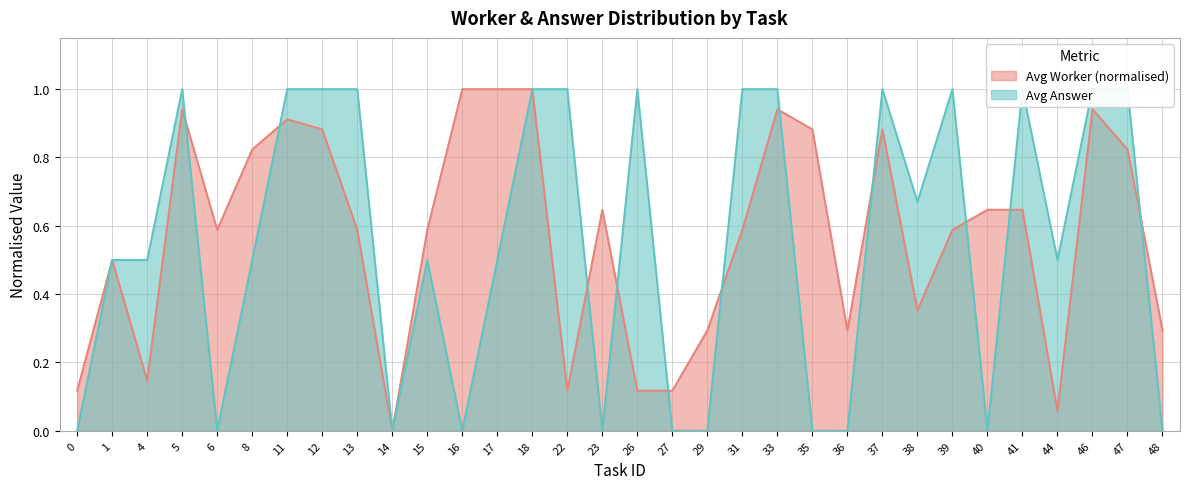

How many distinct data groups are displayed?

2